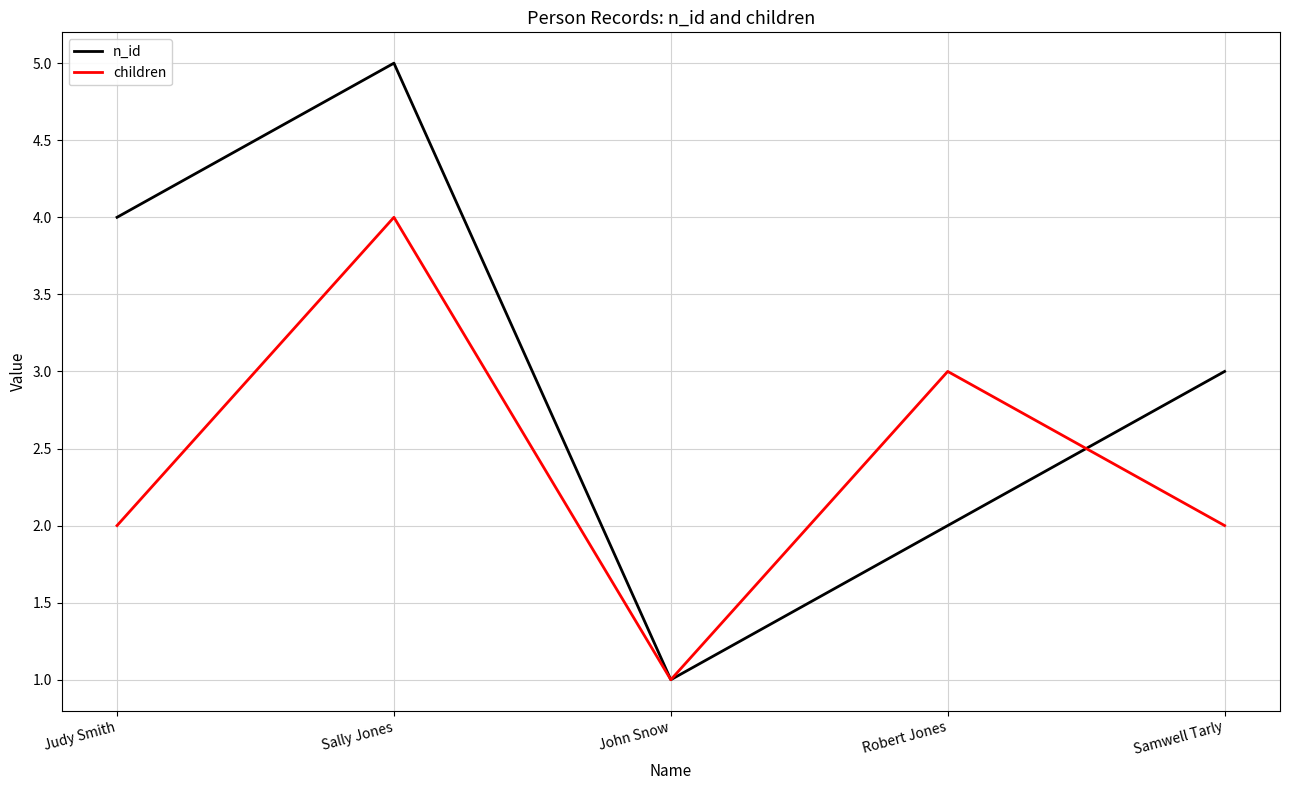

At Robert Jones, list the series in order from largest to smallest.

children, n_id